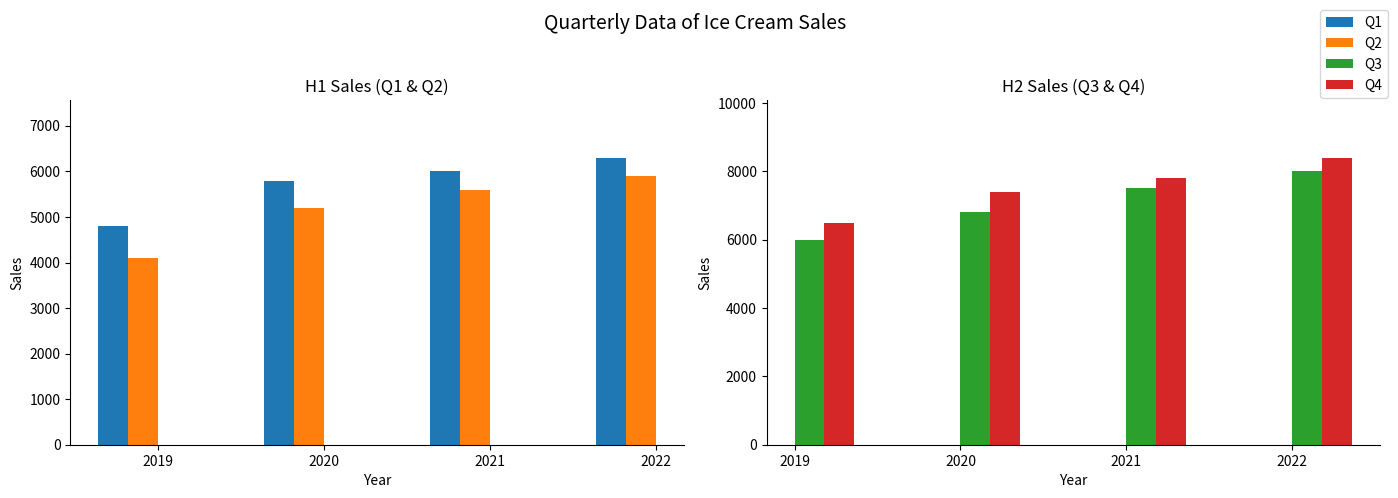

Is it true that Q1 equals 9979 at 2021?

False